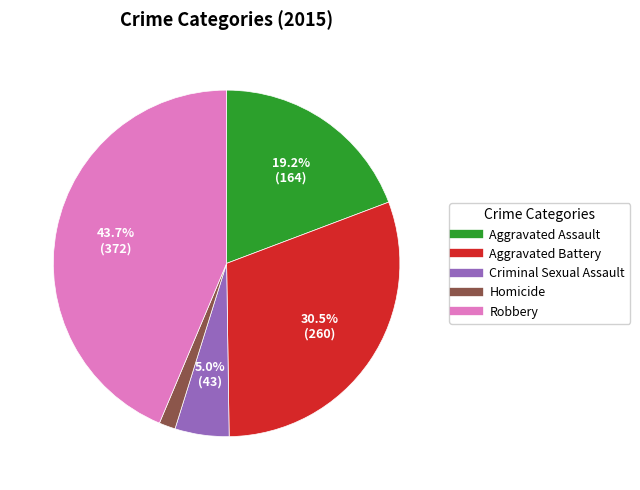

To the nearest percent, what is the combined percentage of Aggravated Battery and Aggravated Assault?

50%